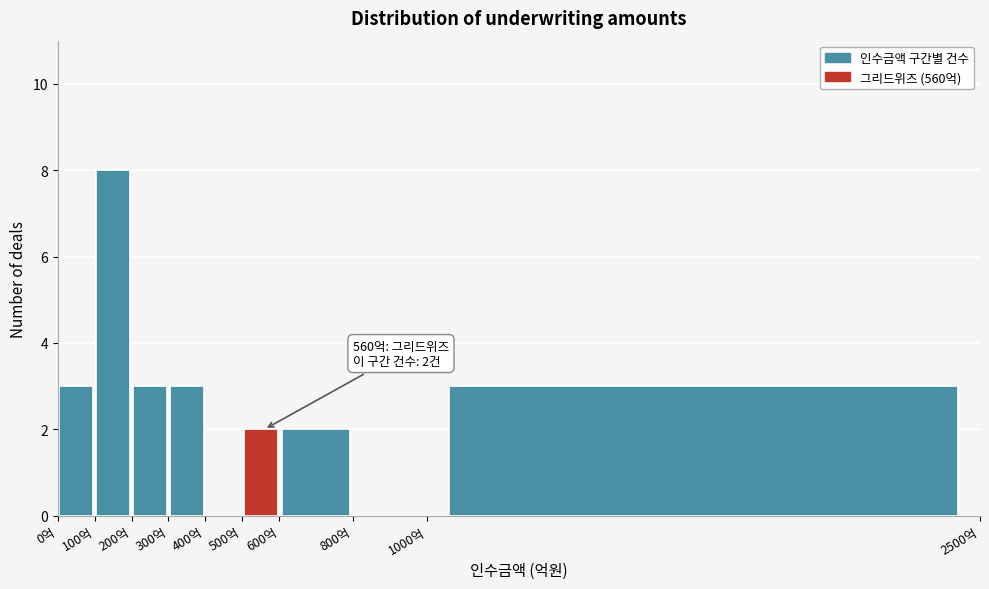

Which range on the x-axis has the tallest bar?

100 to 200